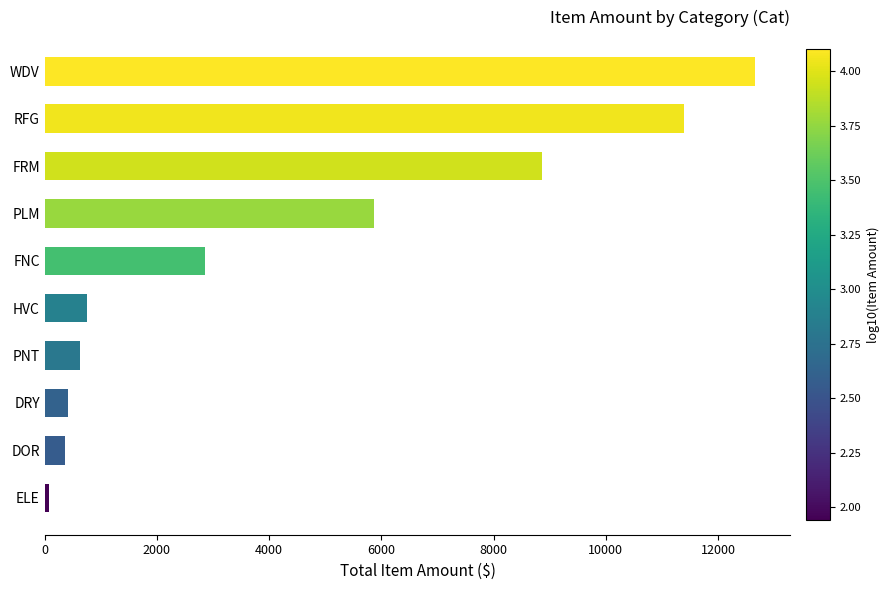

Are the bars grouped side by side (vs. stacked)?

No